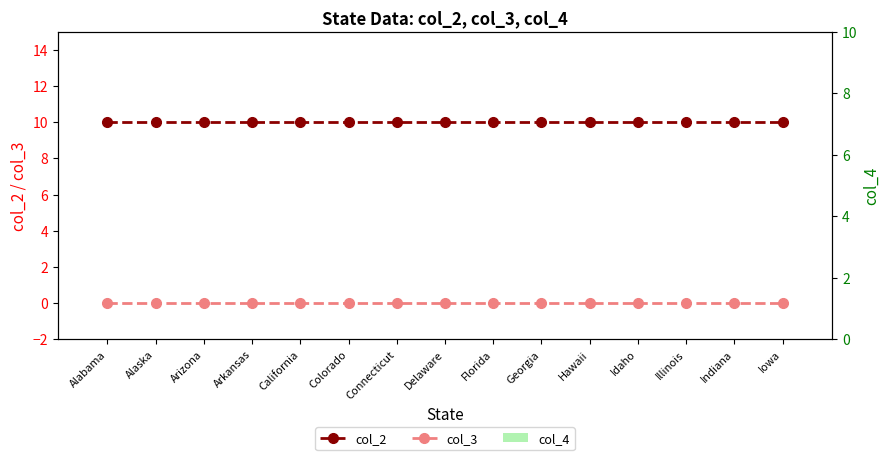

What is the label of the 5th bar from the right?

Hawaii